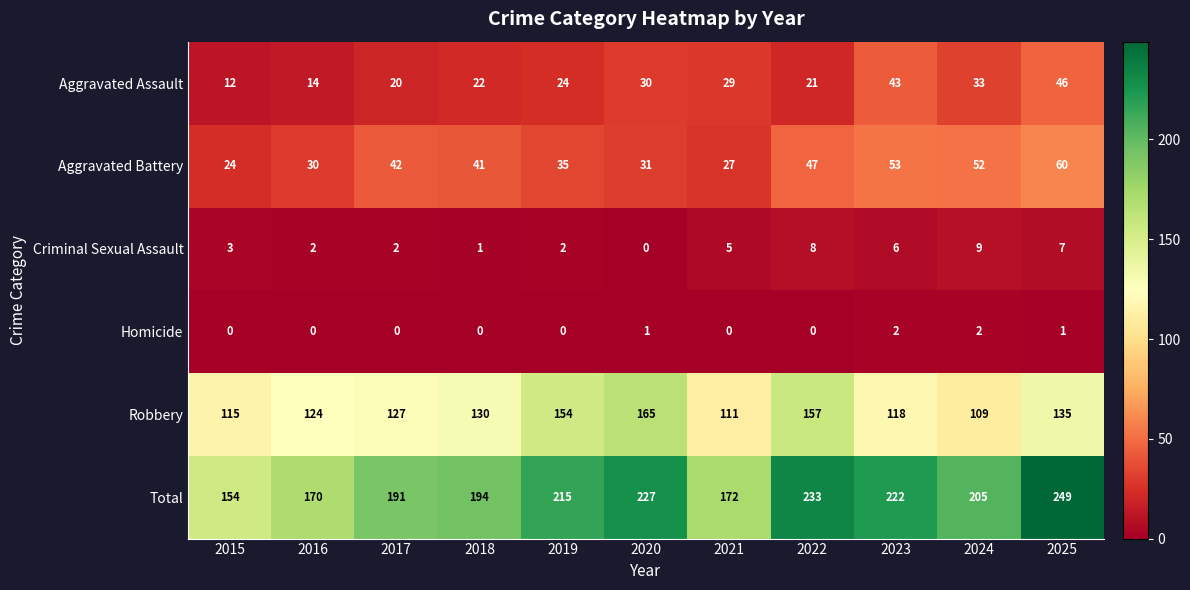

What is the difference between the Robbery values at 2023 and 2024?

9